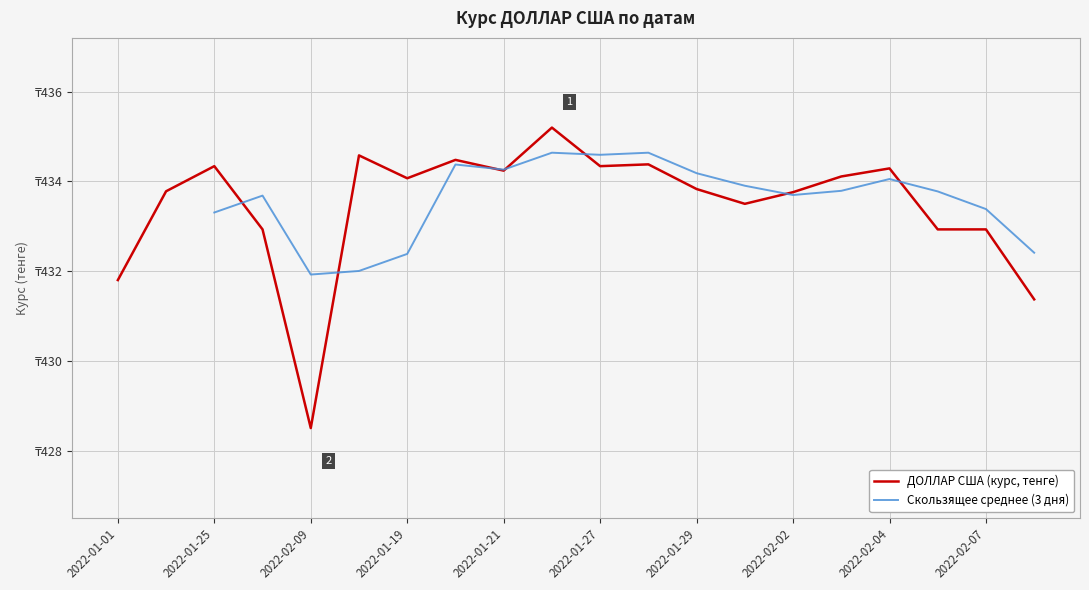

Between 2022-01-01 and 2022-02-02, which is larger?

2022-02-02